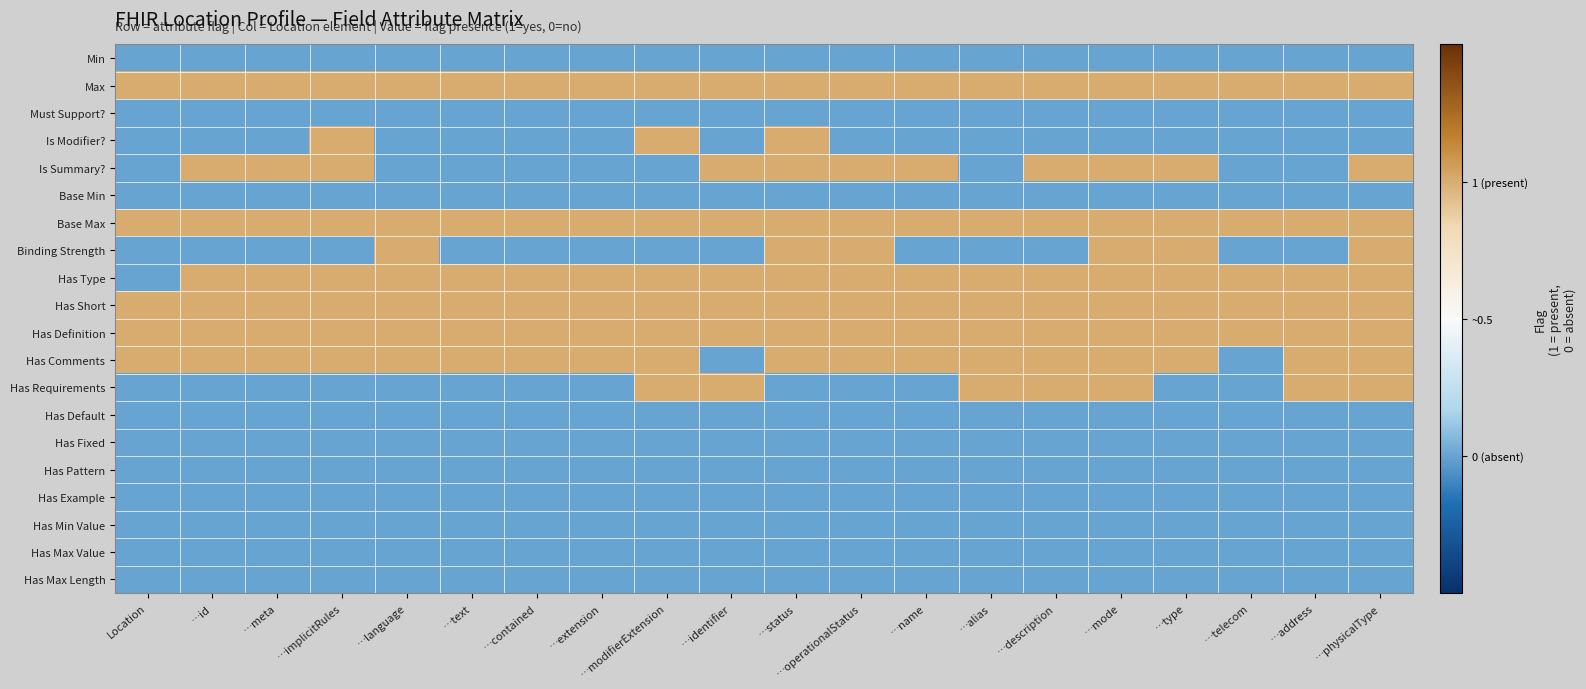

How many series are shown in this chart?

20